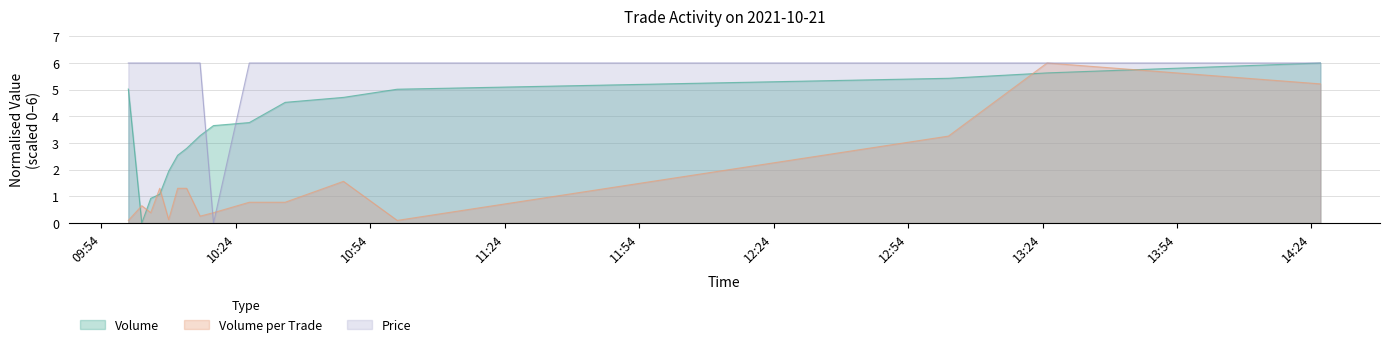

How many intersections are there between Volume and Volume_per_trade?

6